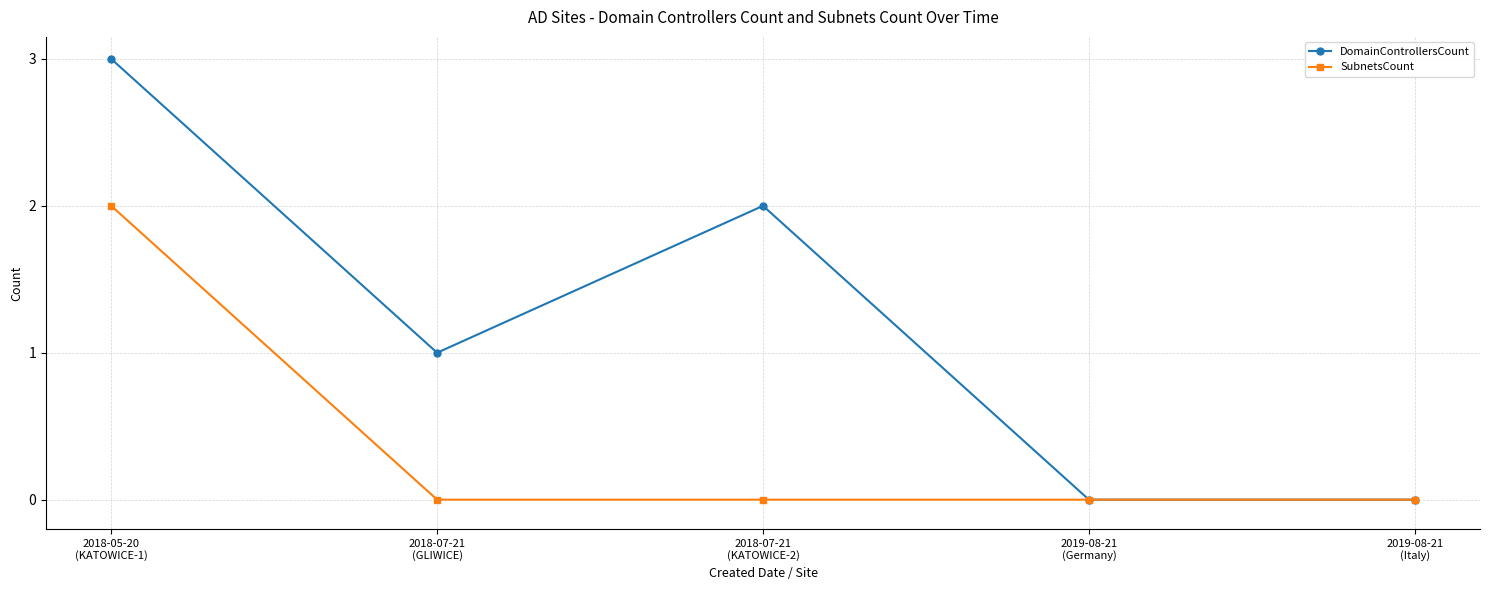

What is the greatest value displayed?

3